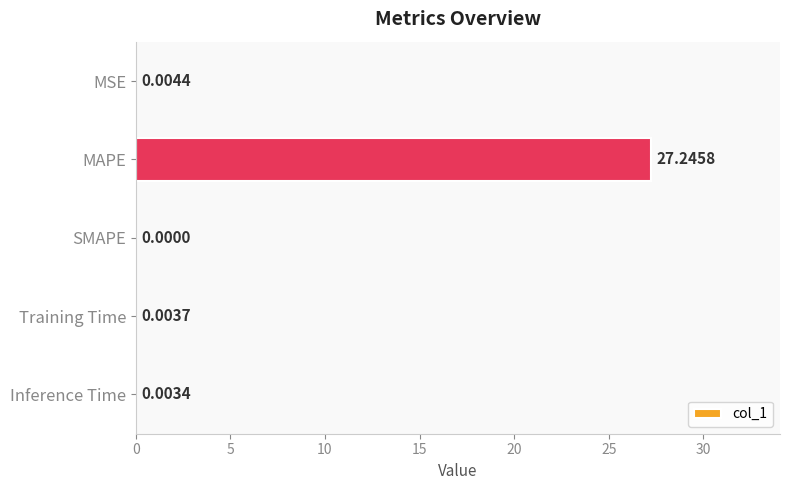

Does the chart contain stacked bars?

No